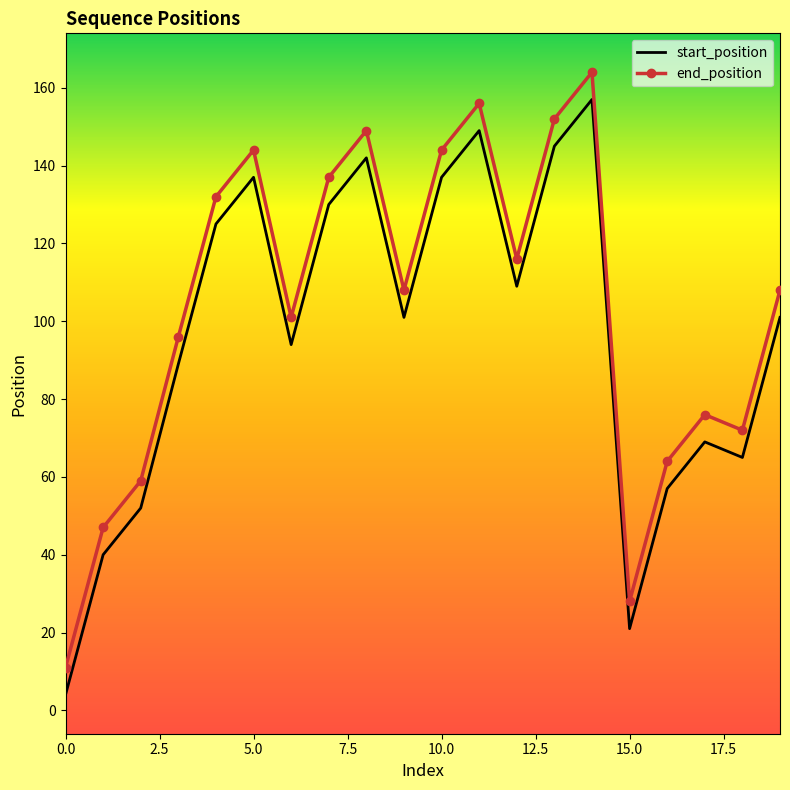

True or false: end_position and start_position cross at least once.

False